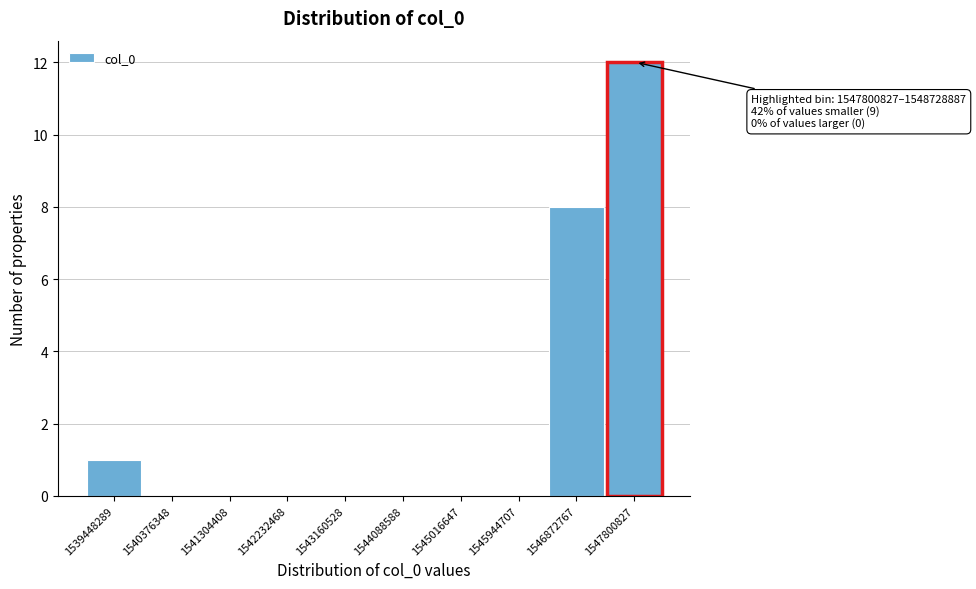

Reading left to right, list all the values displayed in this chart.

1539448289=1	1540376348=0	1541304408=0	1542232468=0	1543160528=0	1544088588=0	1545016647=0	1545944707=0	1546872767=8	1547800827=12